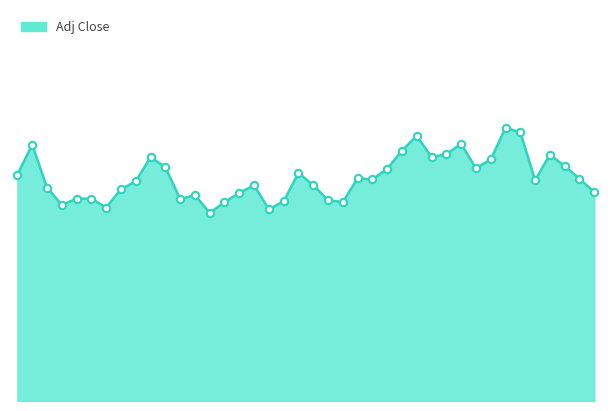

How many lines are shown in the chart?

1